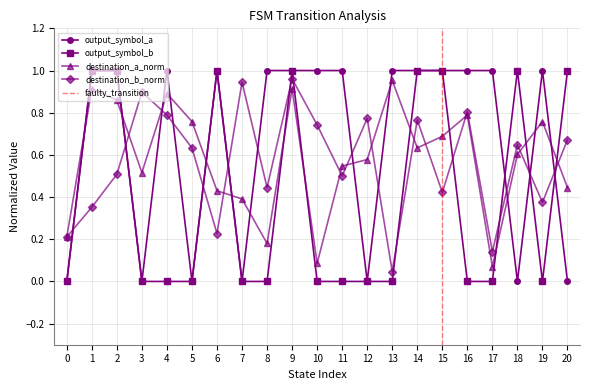

True or false: output_symbol_b and output_symbol_a intersect in this chart.

True